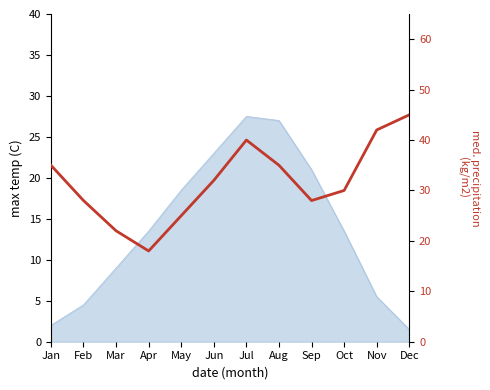

True or false: the data shows 35 at Aug.

True